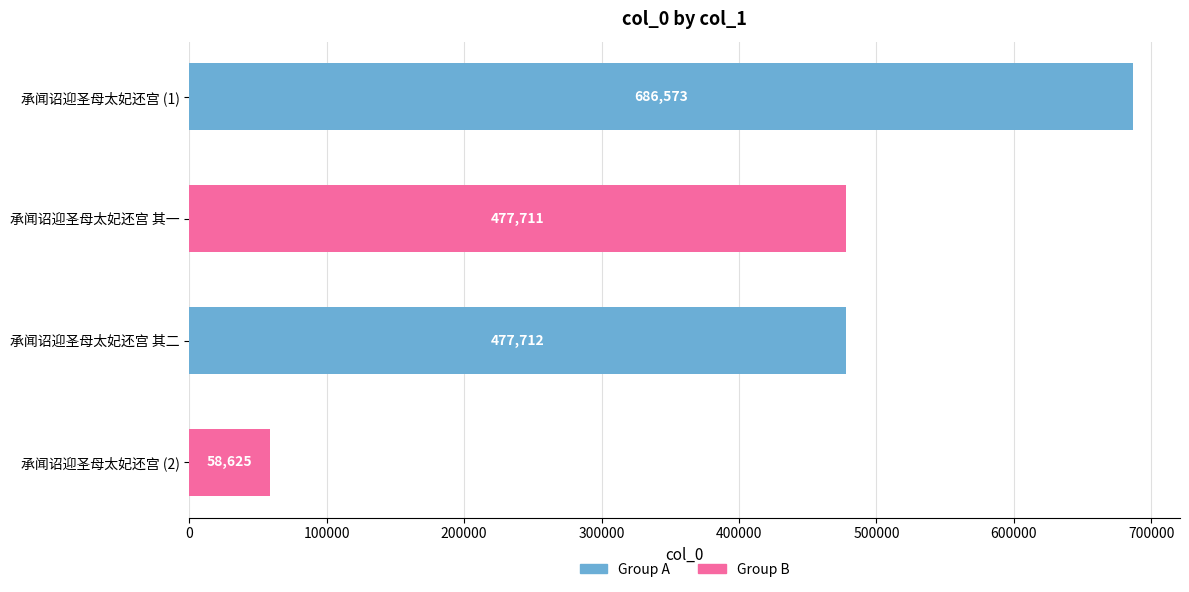

At which label is the value closest to 372599?

承闻诏迎圣母太妃还宫 其一